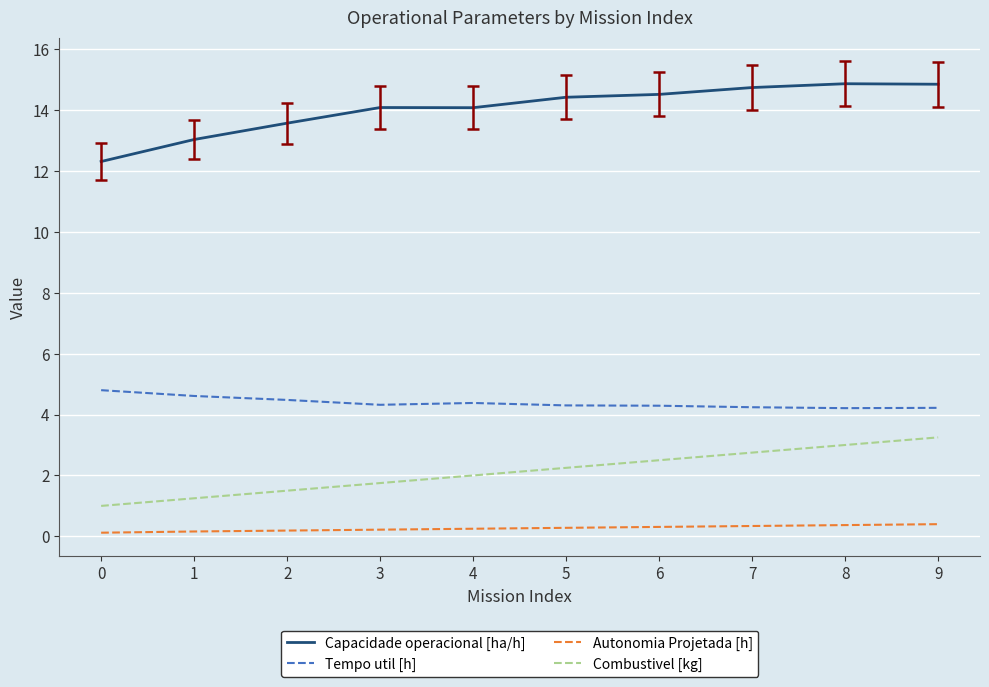

What is the maximum value for Autonomia Projetada [h]?

0.4